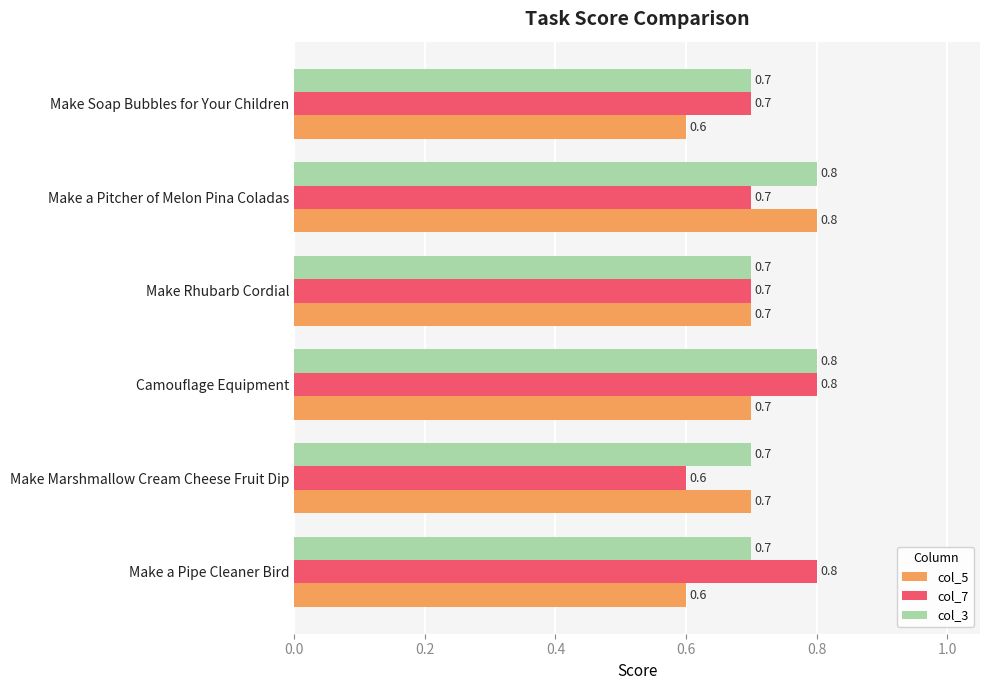

Where is col_7 nearest to the value 0?

Make Marshmallow Cream Cheese Fruit Dip